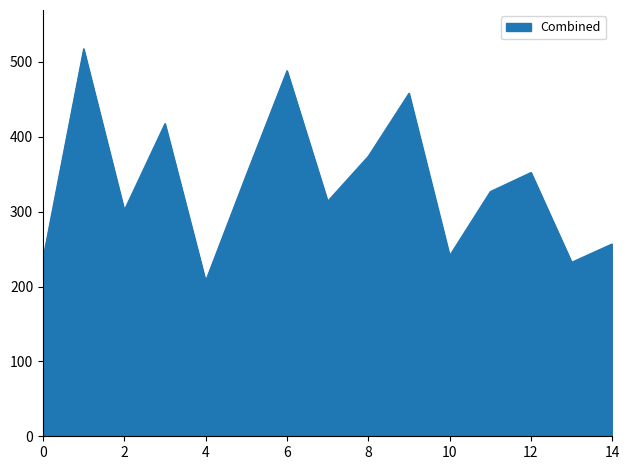

What is the maximum value shown in the chart?

517.5